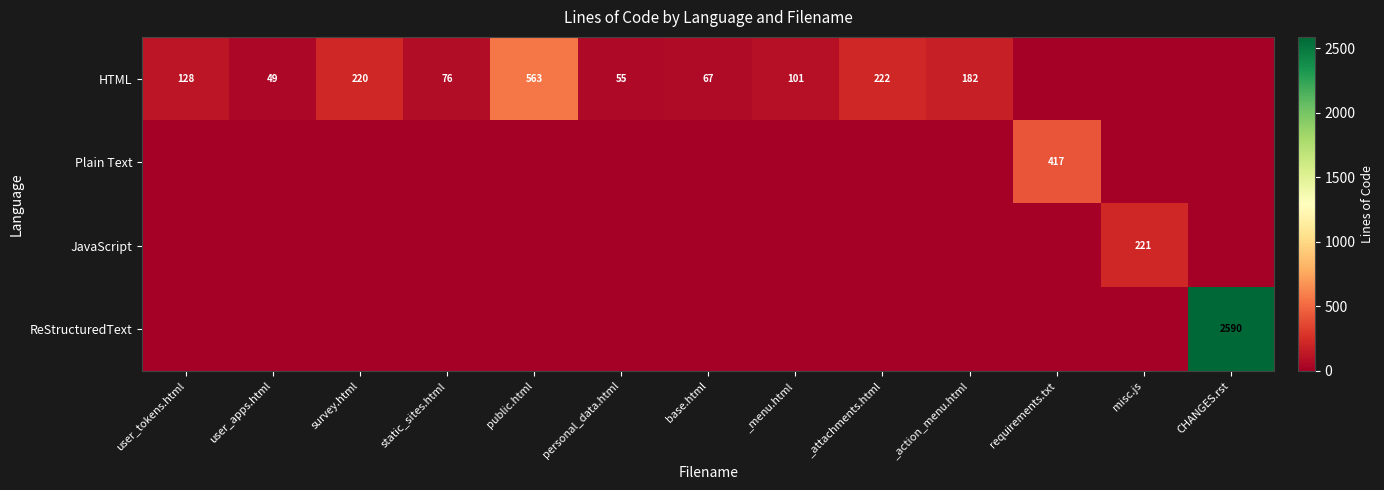

Is it true that ReStructuredText equals 1136 at CHANGES.rst?

False